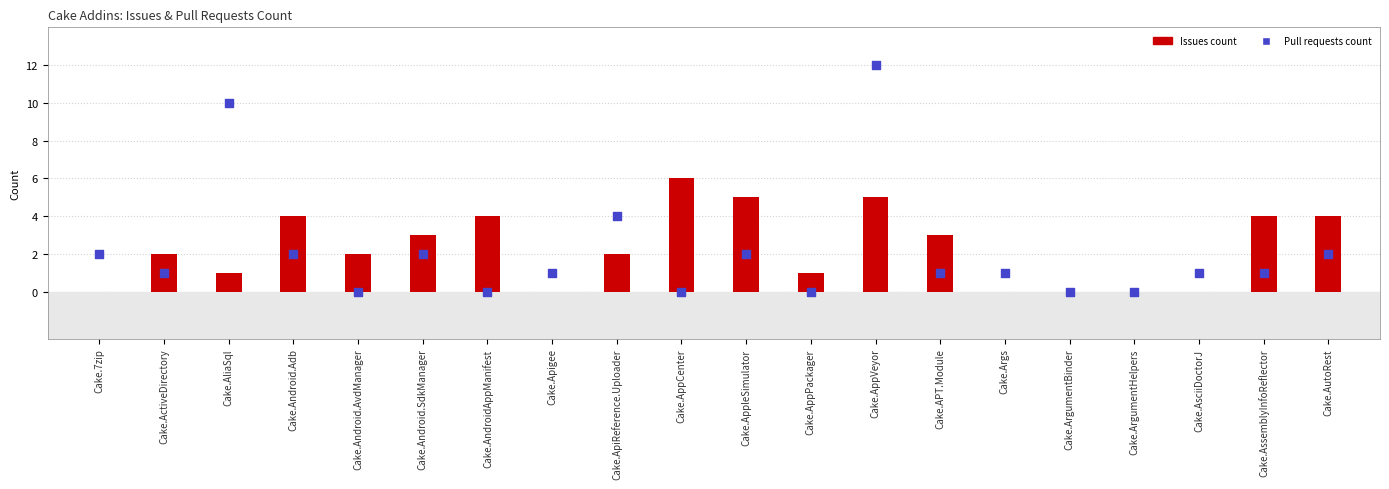

What is the total value across all series at Cake.ActiveDirectory?

3